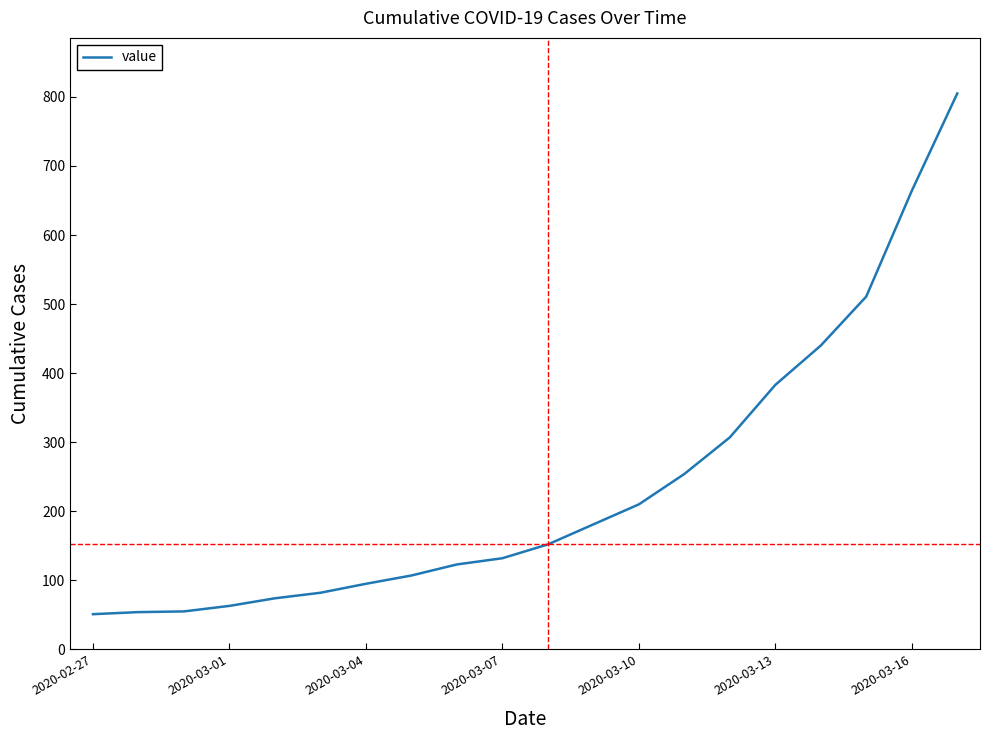

Does the chart display data point markers on the line(s)?

No